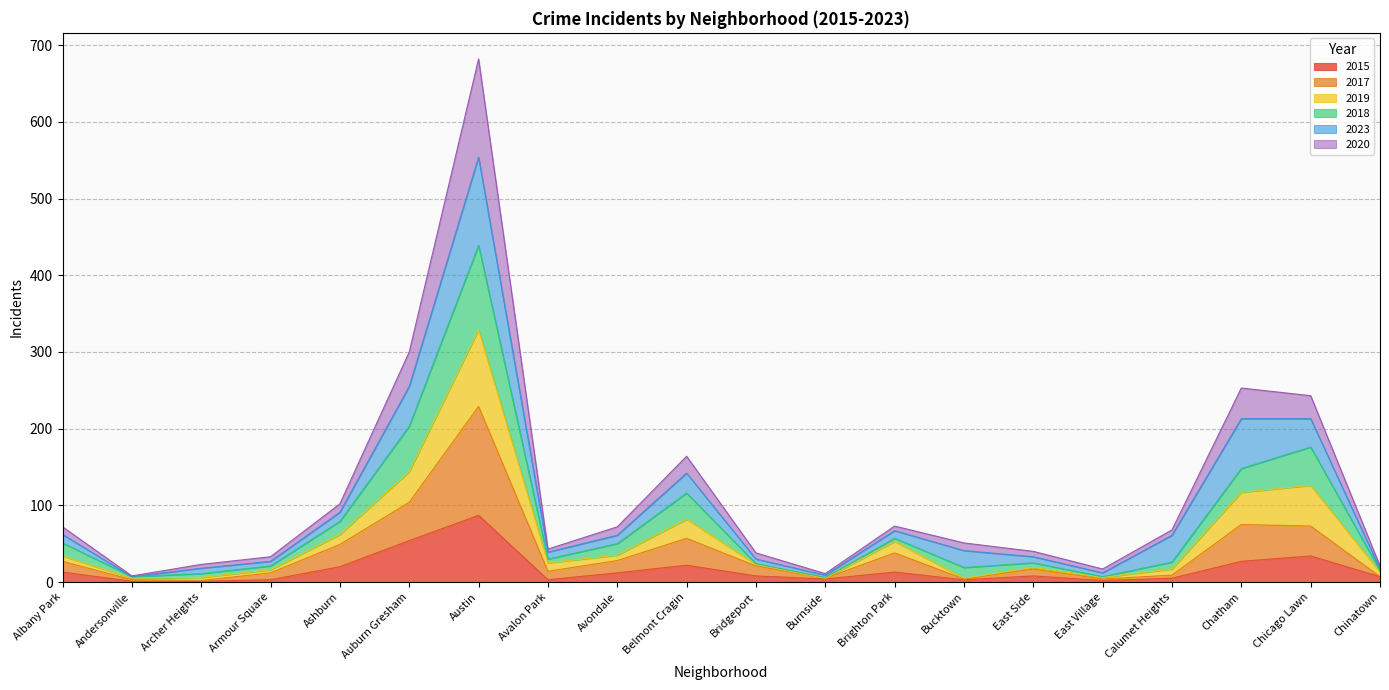

How many interior local valleys does the 2017 series have?

5